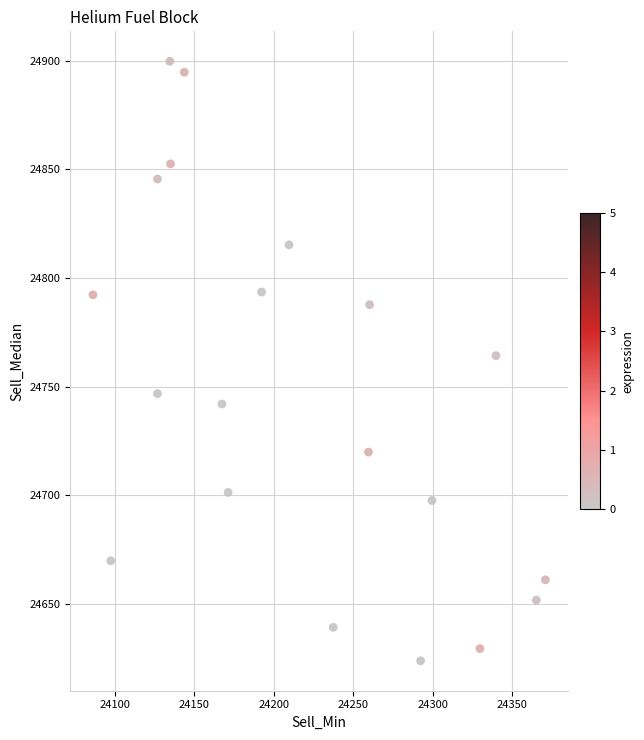

What Y value in the scatter plot is closest to 24761?

24764.3